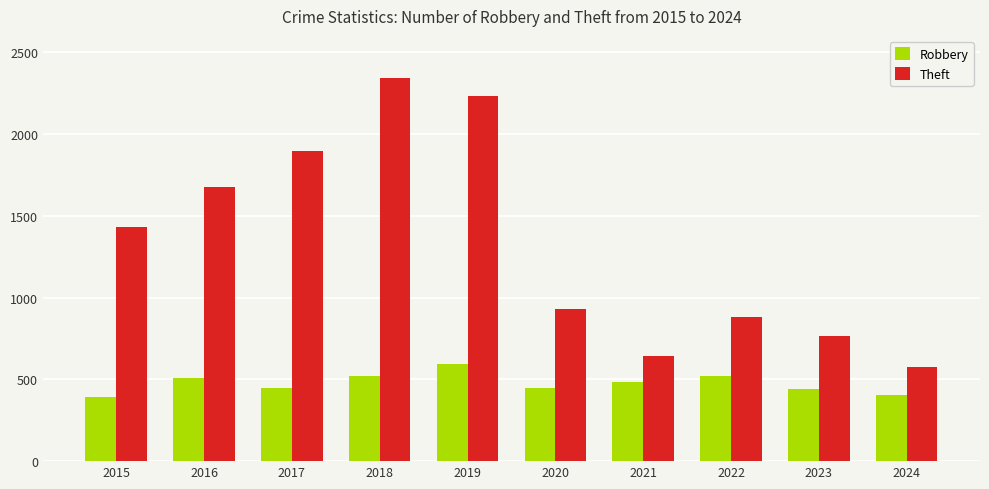

What is the spread (max minus min) of values at 2019?

1639